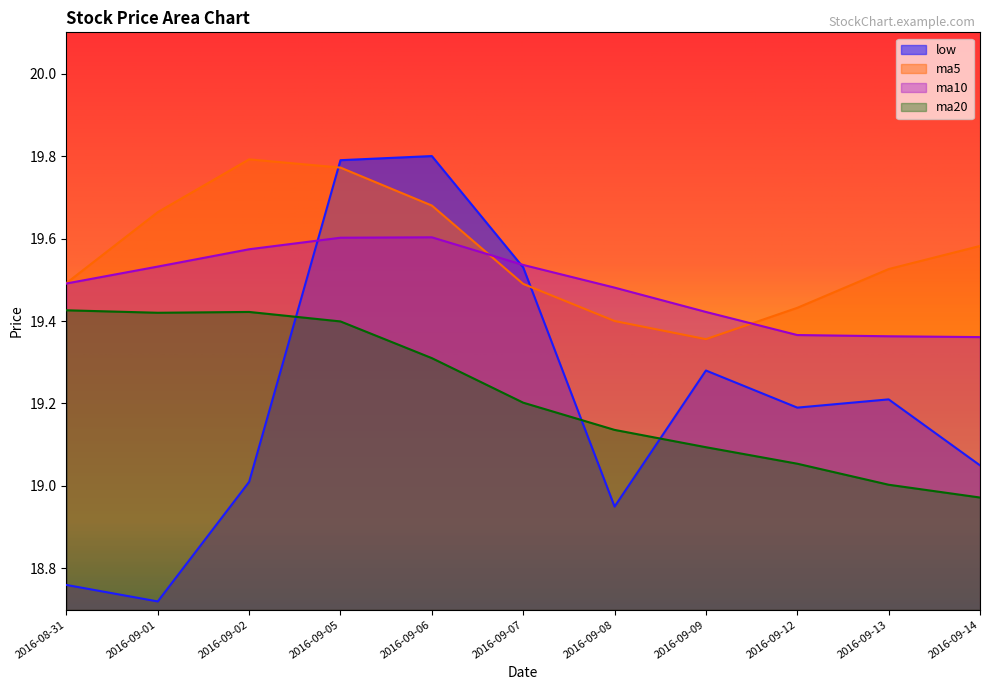

Which series has the largest total across all categories?

ma5